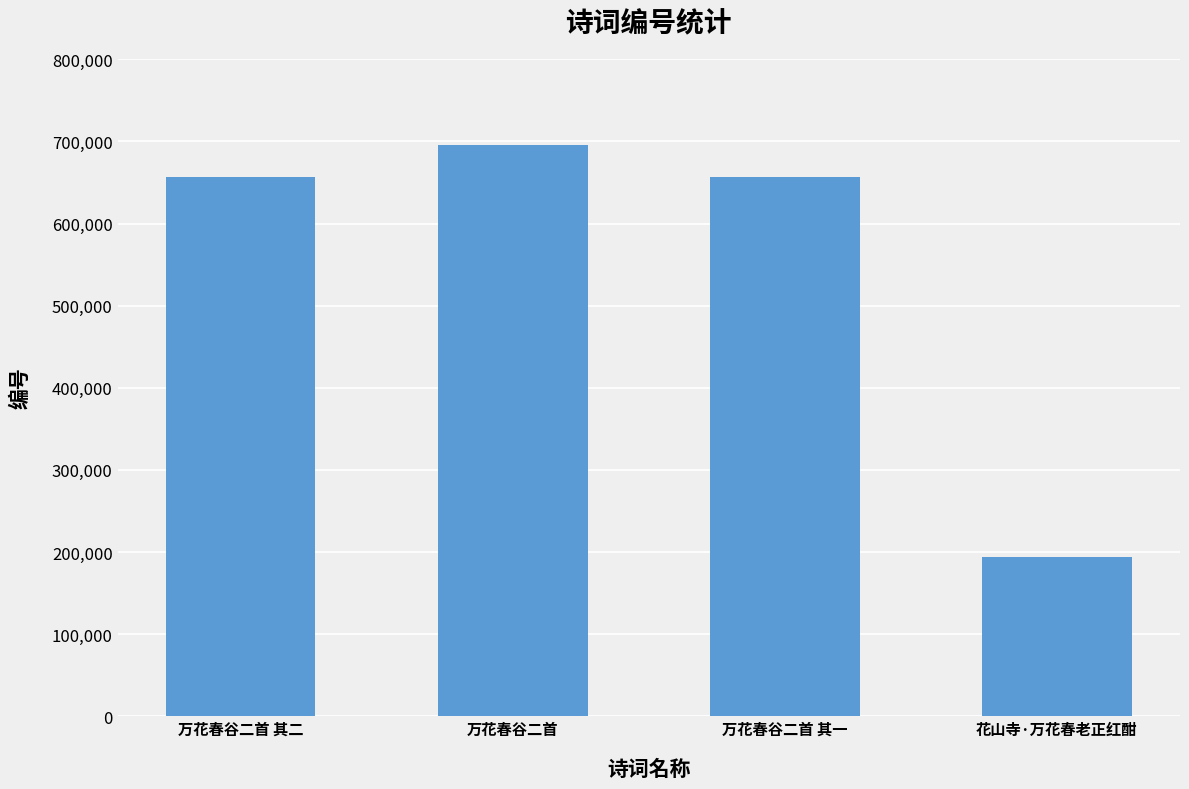

What is the approximate value at 万花春谷二首 其一?

656997